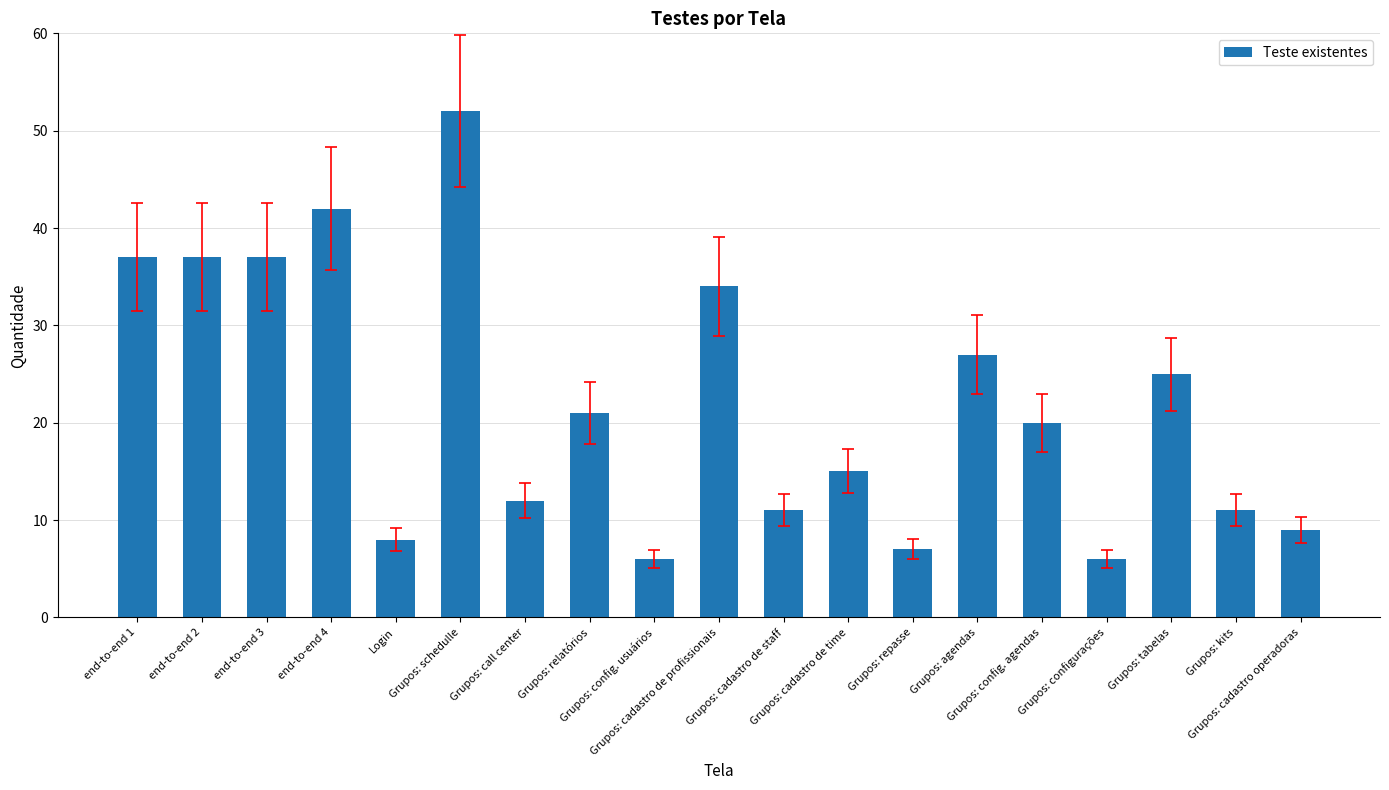

Reading left to right, transcribe all the data shown in this chart.

end-to-end 1=37	end-to-end 2=37	end-to-end 3=37	end-to-end 4=42	Login=8	Grupos: schedulle=52	Grupos: call center=12	Grupos: relatórios=21	Grupos: config. usuários=6	Grupos: cadastro de profissionais=34	Grupos: cadastro de staff=11	Grupos: cadastro de time=15	Grupos: repasse=7	Grupos: agendas=27	Grupos: config. agendas=20	Grupos: configurações=6	Grupos: tabelas=25	Grupos: kits=11	Grupos: cadastro operadoras=9